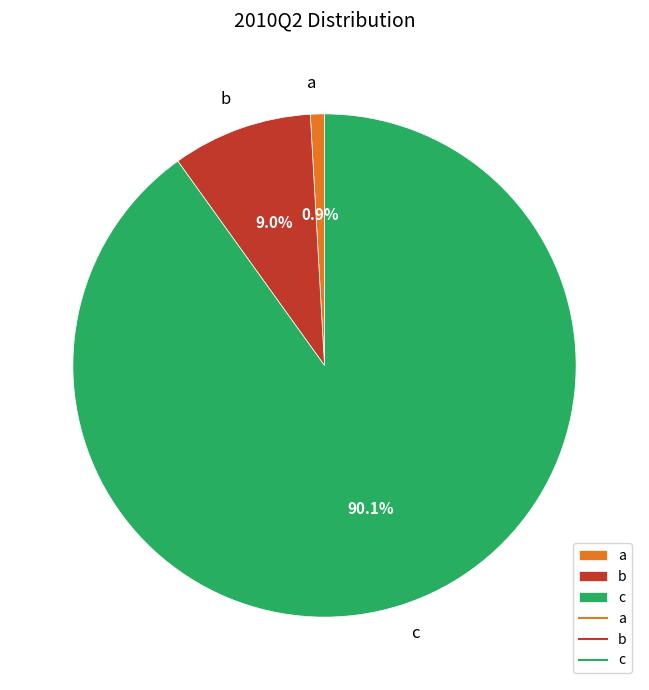

To the nearest percent, what is the difference between the largest and smallest slice percentages?

89%